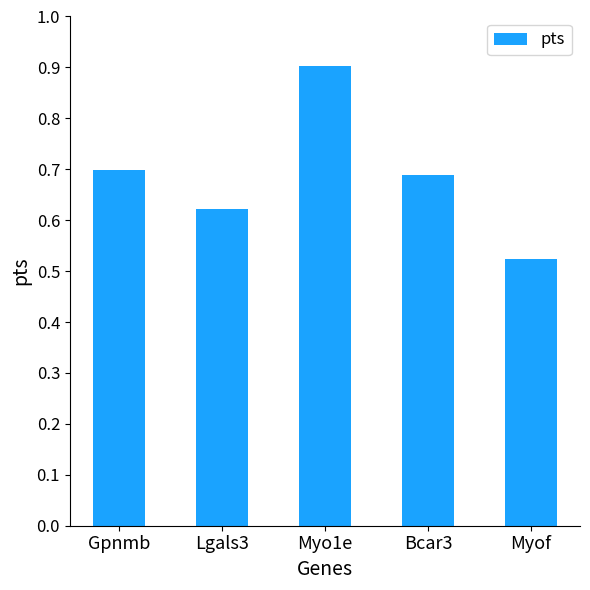

Rank the categories by value from lowest to highest.

Myof, Lgals3, Bcar3, Gpnmb, Myo1e